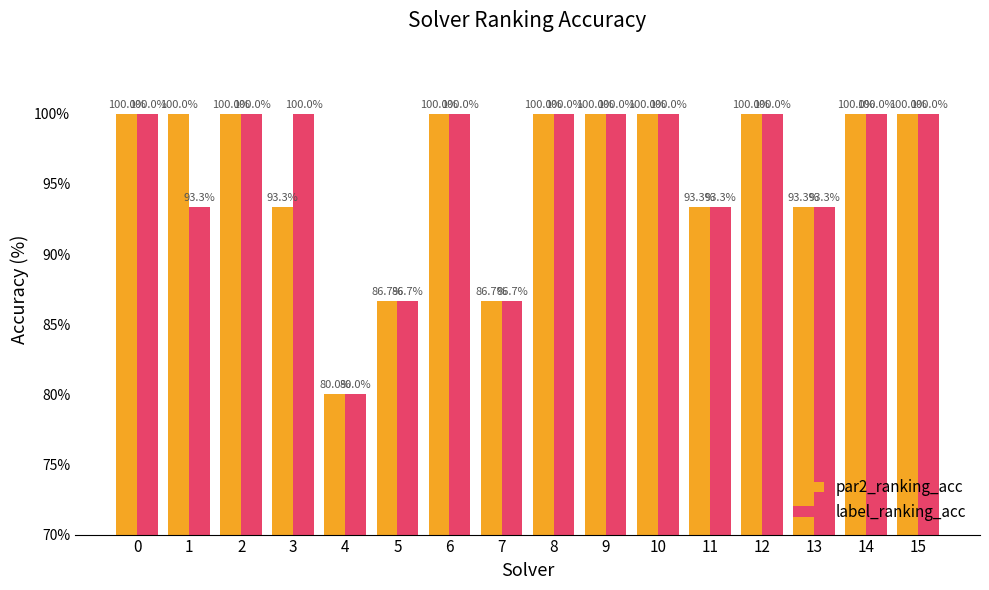

Reading right to left, list all the values displayed in this chart.

par2_ranking_acc: 15=100.0	14=100.0	13=93.3	12=100.0	11=93.3	10=100.0	9=100.0	8=100.0	7=86.7	6=100.0	5=86.7	4=80.0	3=93.3	2=100.0	1=100.0	0=100.0
label_ranking_acc: 15=100.0	14=100.0	13=93.3	12=100.0	11=93.3	10=100.0	9=100.0	8=100.0	7=86.7	6=100.0	5=86.7	4=80.0	3=100.0	2=100.0	1=93.3	0=100.0